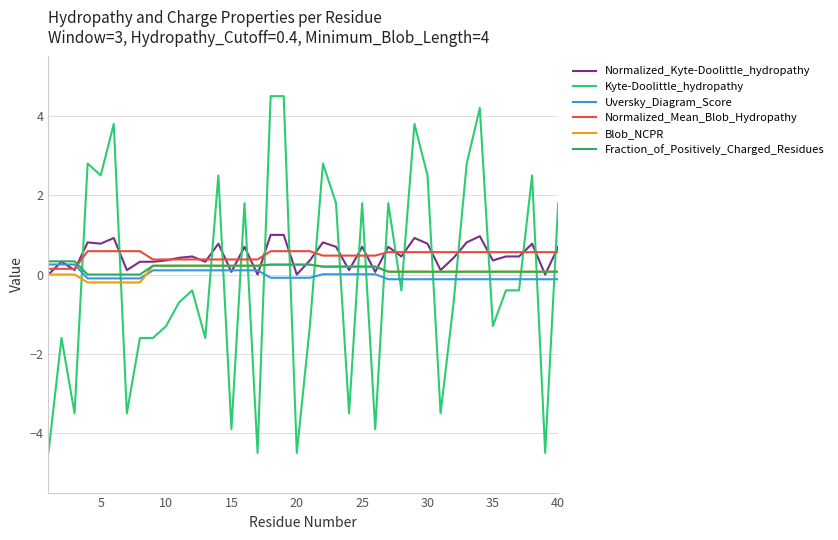

Does the chart display data point markers on the line(s)?

No